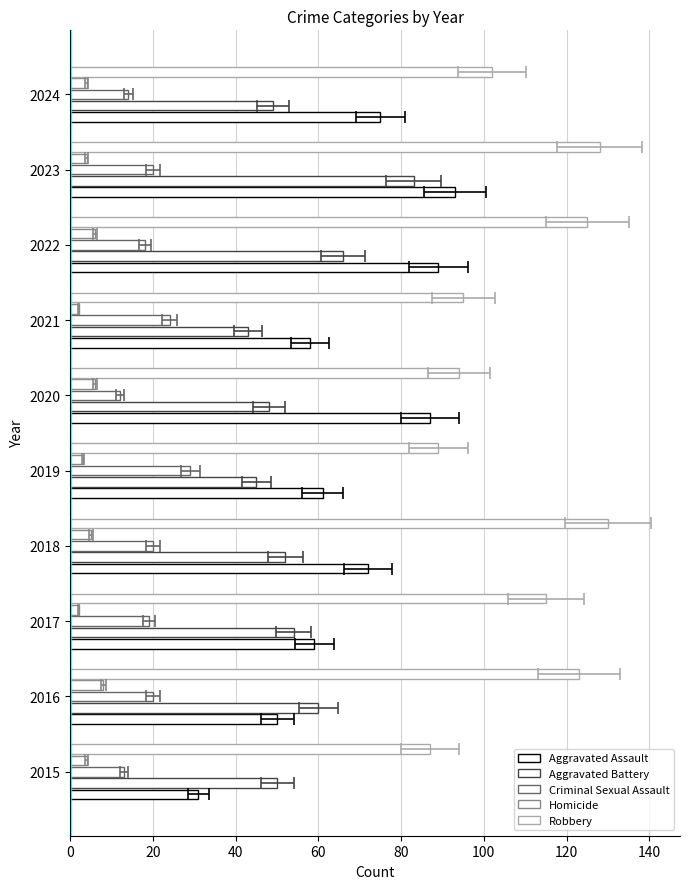

Is it true that Aggravated Assault equals 30 at 2018?

False